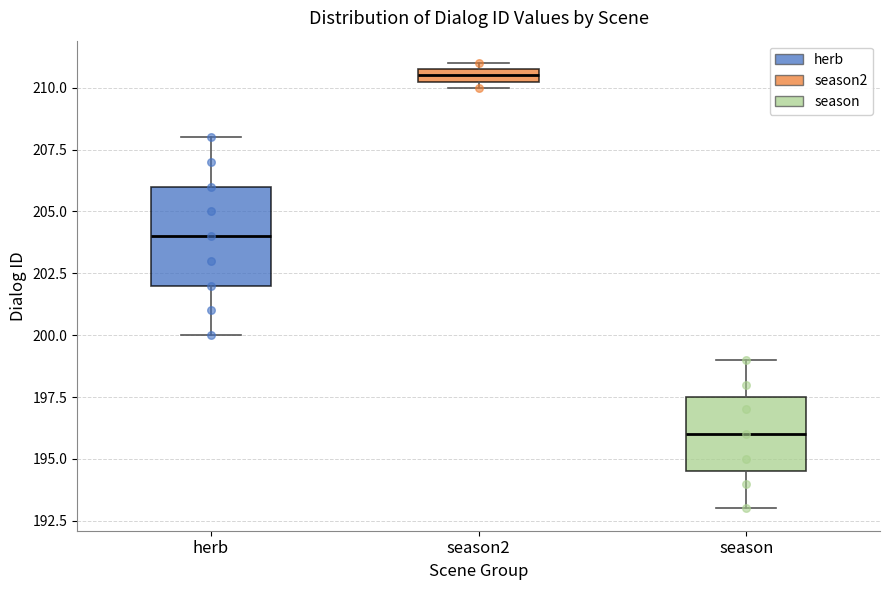

Where is the upper edge of the box for season on the y-axis? The values are not printed on the chart, so give them approximately, as read against the axis.

197.5